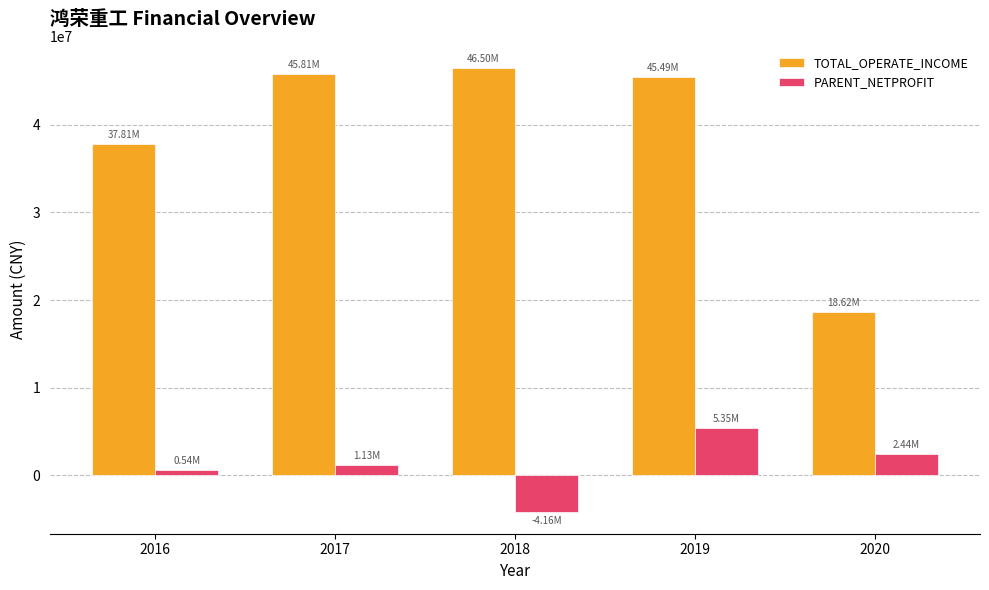

How many bars are there in total?

10